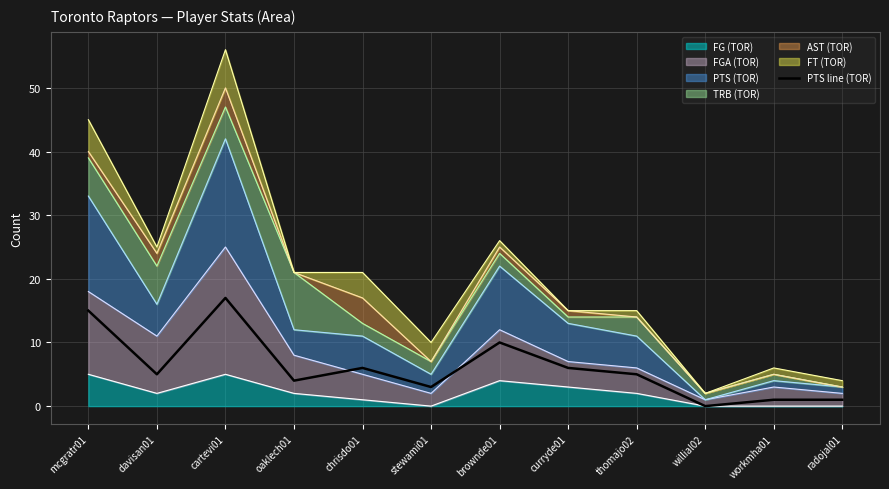

How many lines are shown in the chart?

1